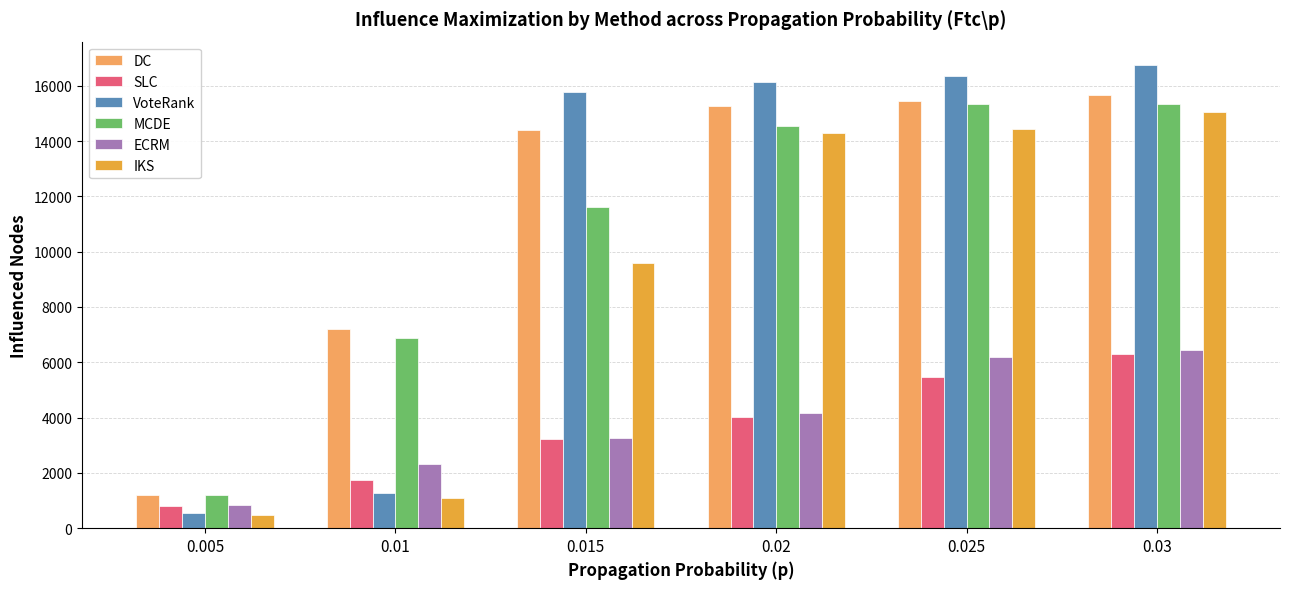

Reading left to right, transcribe all the data shown in this chart.

DC: 1196	7206	14407	15255	15458	15652
SLC: 805	1754	3243	4027	5458	6313
VoteRank: 558	1282	15785	16133	16362	16757
MCDE: 1214	6888	11606	14534	15333	15333
ECRM: 837	2316	3246	4155	6179	6442
IKS: 486	1105	9606	14297	14431	15044